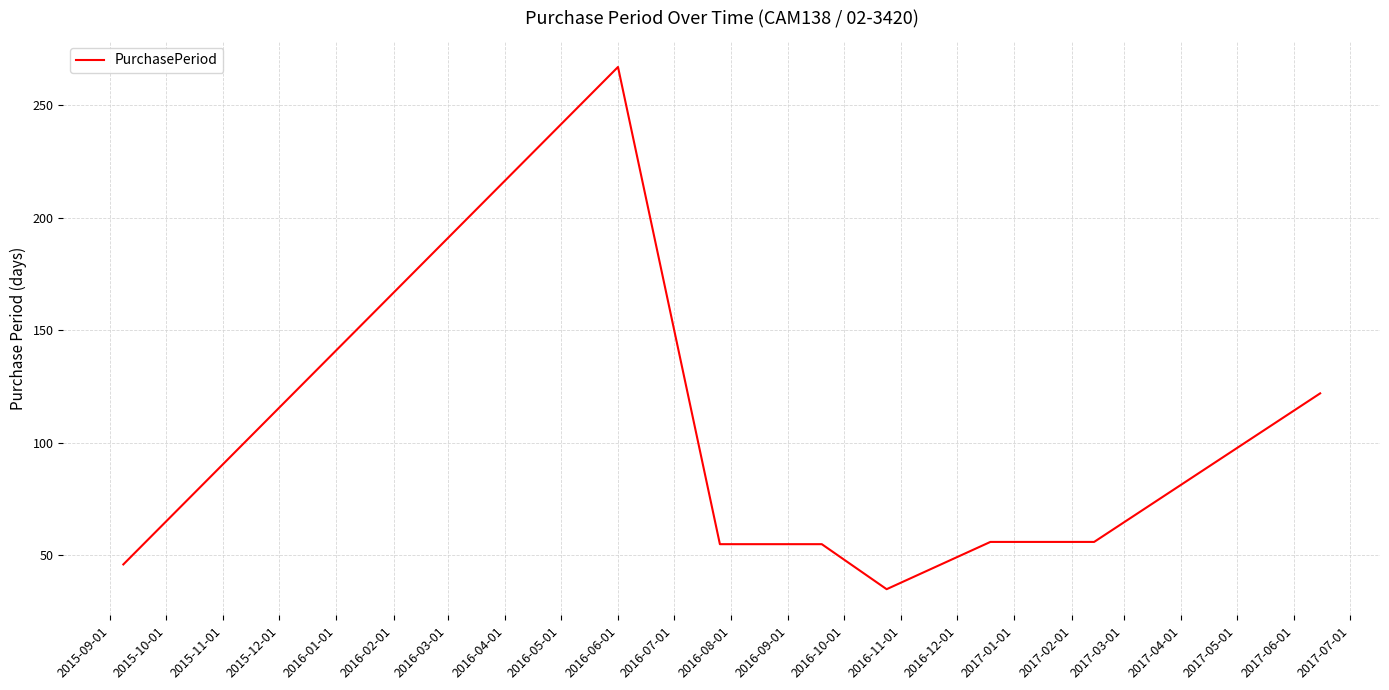

What is the difference between the maximum and second lowest values?

221